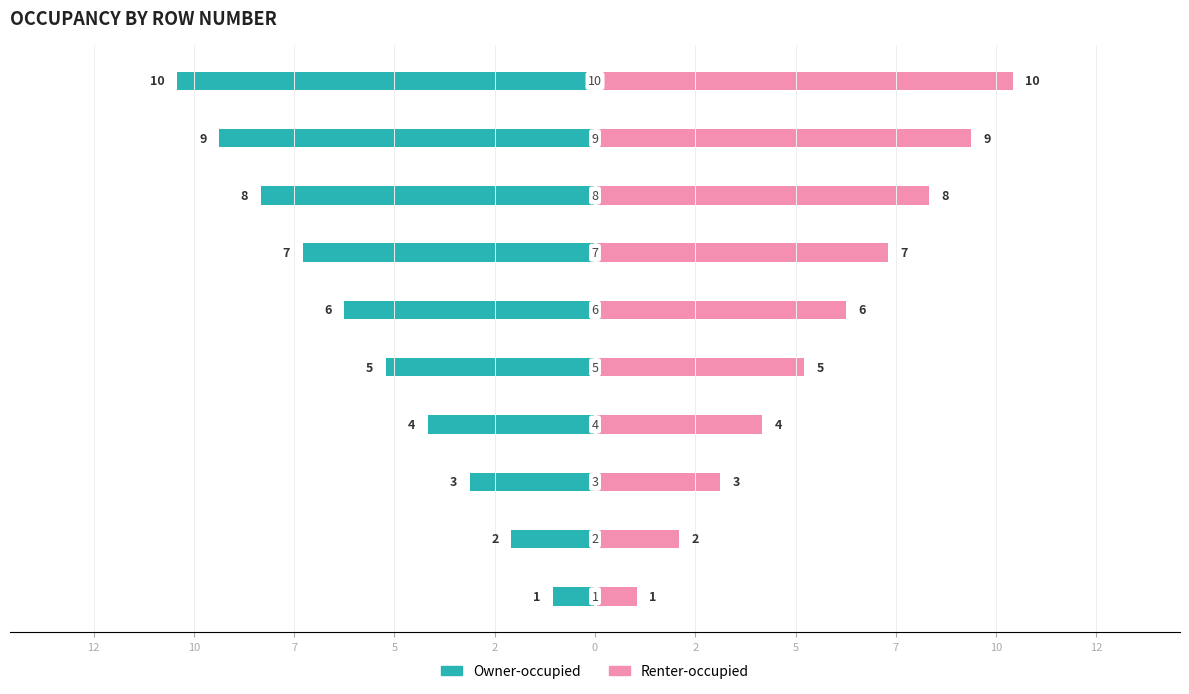

What is the difference between the maximum and minimum values in the Renter-occupied series?

9